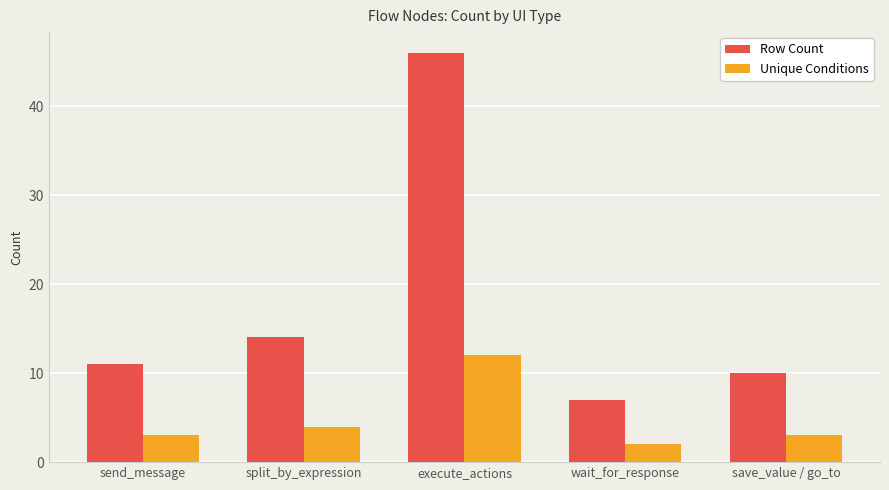

What is the minimum value shown in the chart?

2